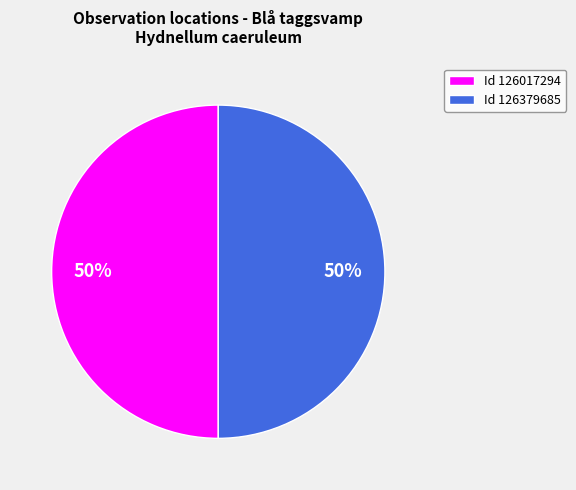

What is the ratio of the value at Id 126379685 to the value at Id 126017294?

1.0